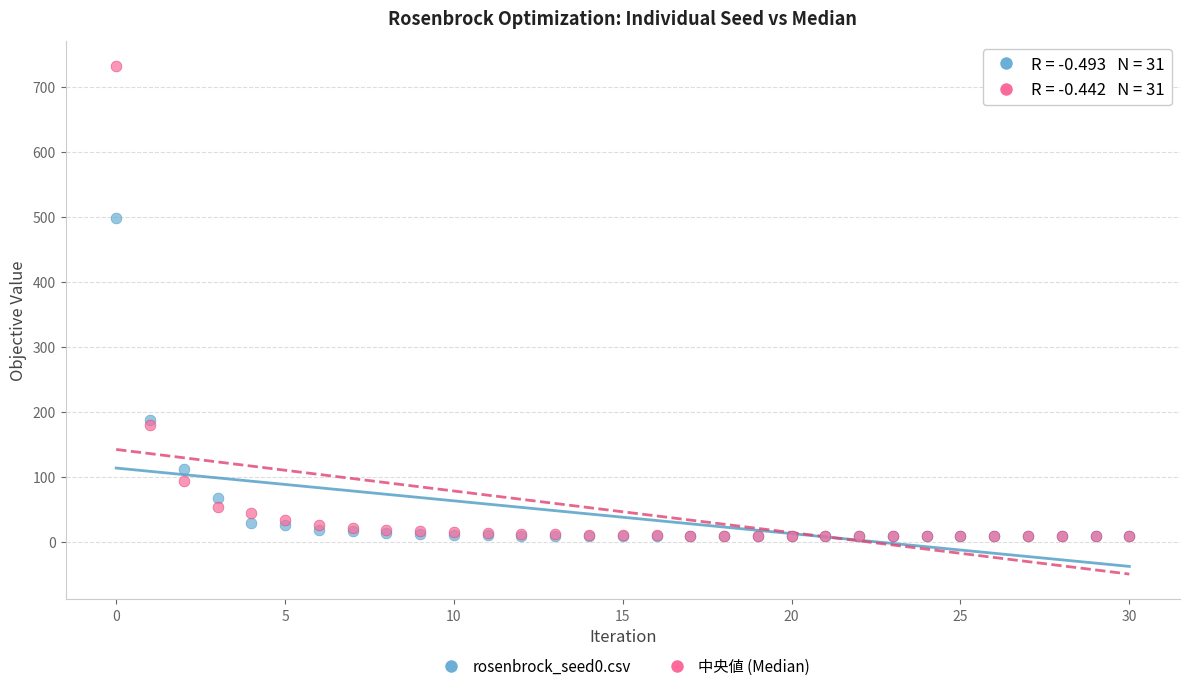

In the 中央値 (Median) series, what Y value is closest to 370?

179.9